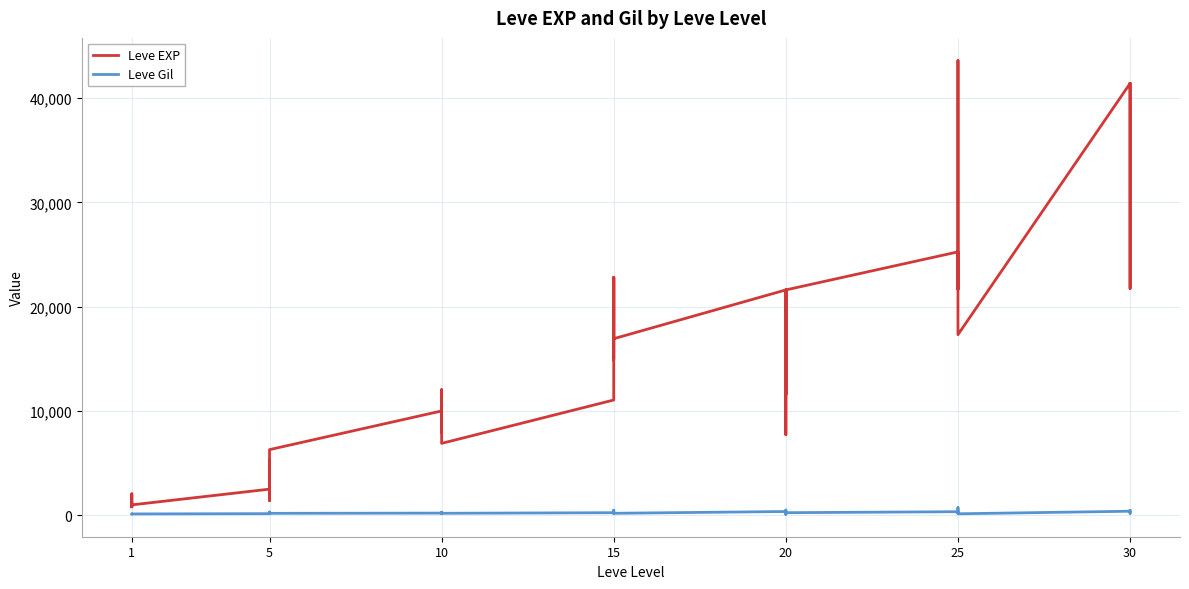

Reading left to right, extract all data points from this chart.

Leve EXP: 800	2040	1330	1330	800	980	2490	1420	5220	1420	3600	6280	9990	8930	12030	7880	8930	6880	11040	22790	14920	22790	16920	16920	21600	11560	17120	21600	7710	21600	25250	21650	26160	36390	43600	17310	41410	41410	21740	41410
Leve Gil: 113	114	114	115	112	112	139	169	293	140	170	169	191	169	230	168	284	175	230	468	172	234	170	174	344	101	485	281	101	230	326	229	203	379	715	126	372	296	175	440